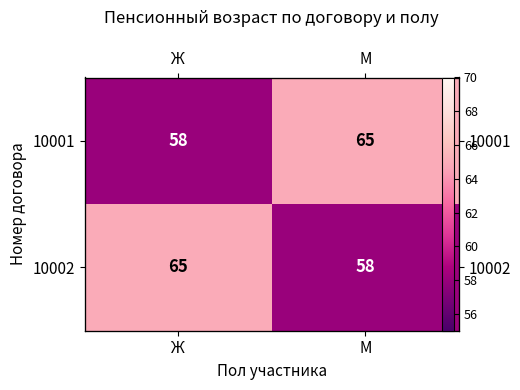

At which label does 10001 reach its peak?

М